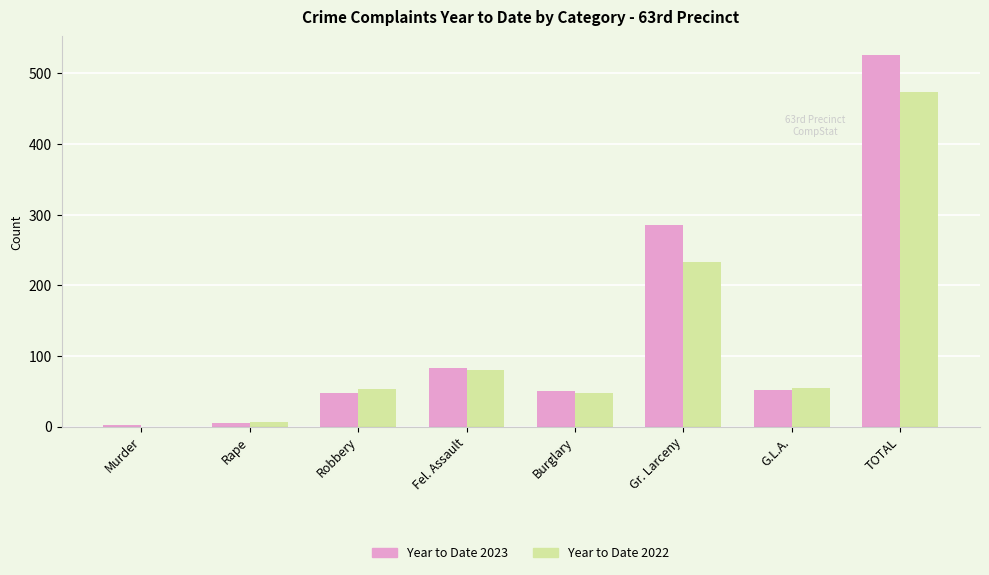

Does the chart contain stacked bars?

No